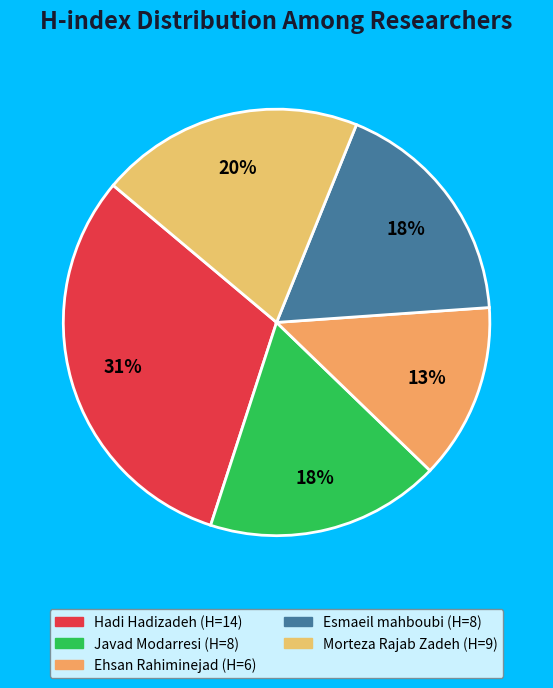

How many segments does this pie chart have?

5